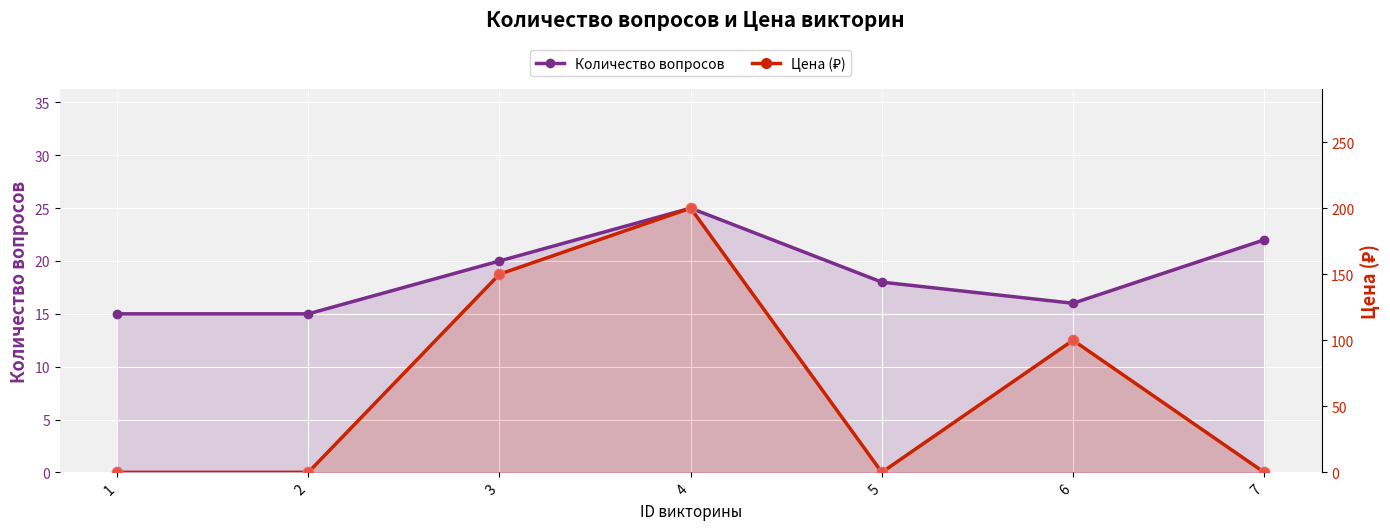

Which series contains the highest Y value?

Цена (₽)